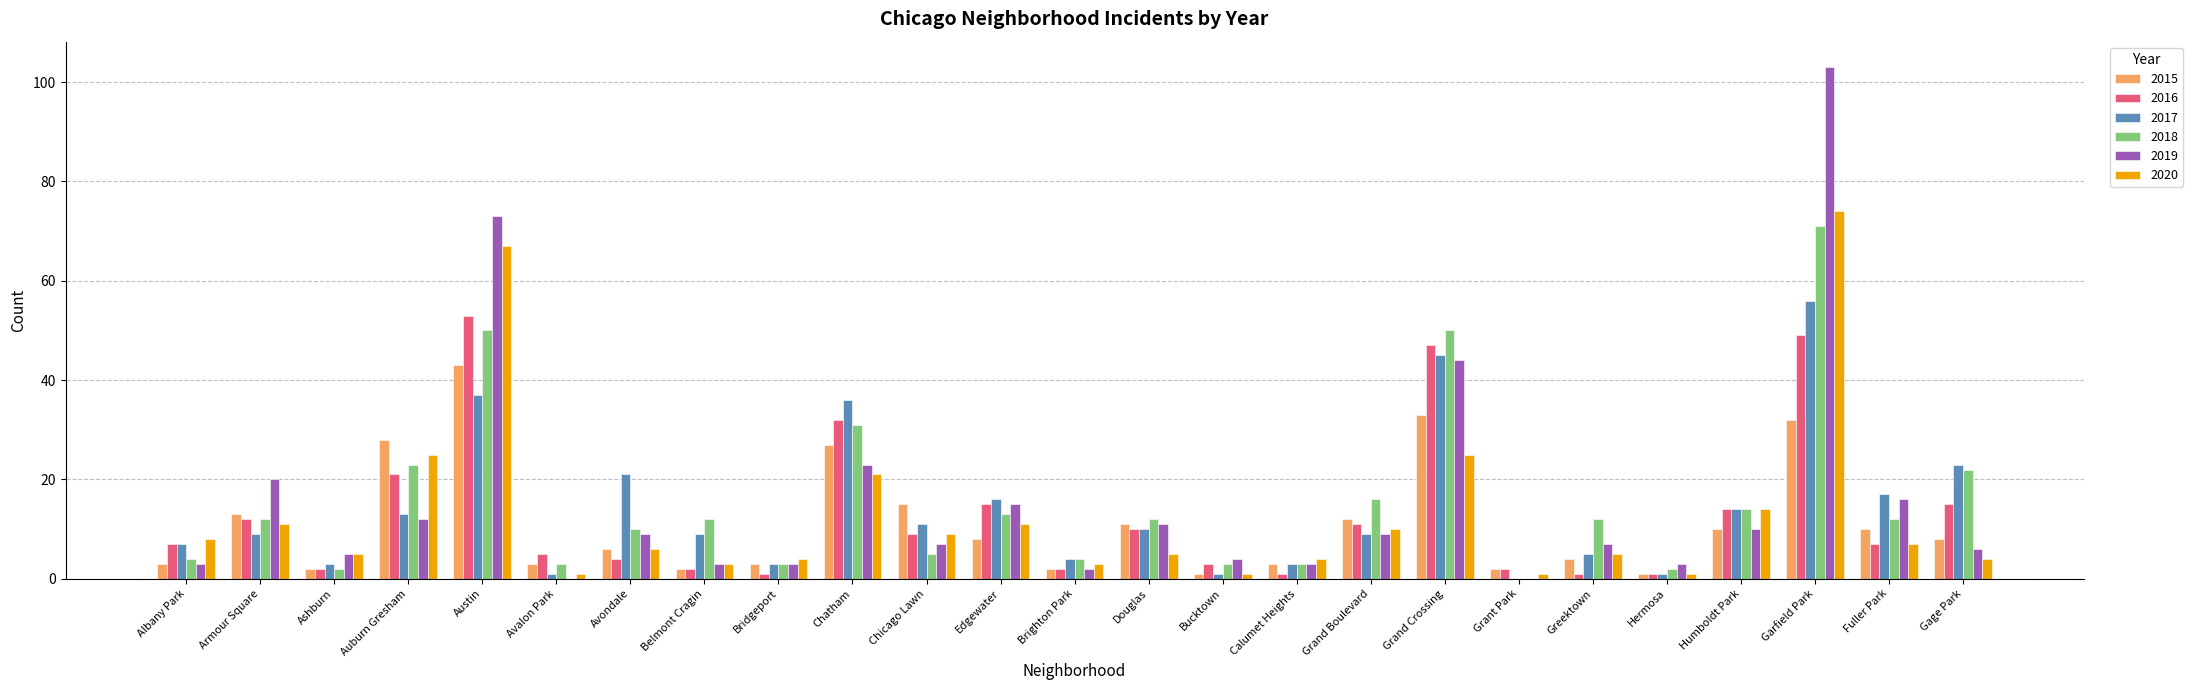

True or false: 2019 has a value of 4 at Grand Boulevard.

False